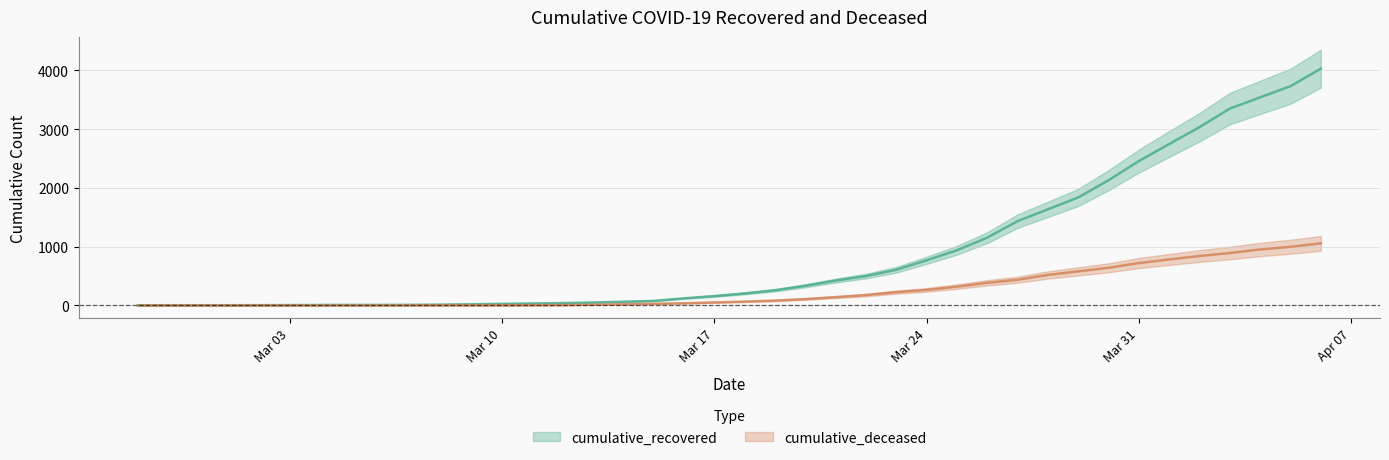

What is the spread (max minus min) of values at Mar 17?

108